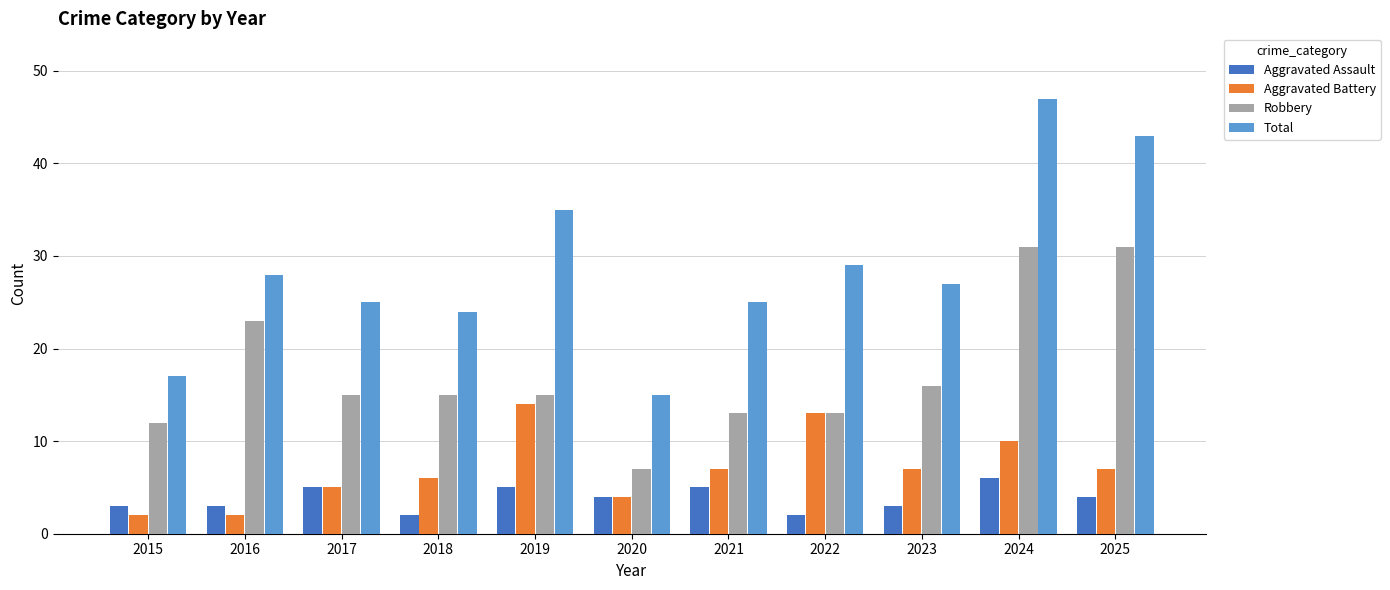

Which label corresponds to the largest value in the chart?

2024